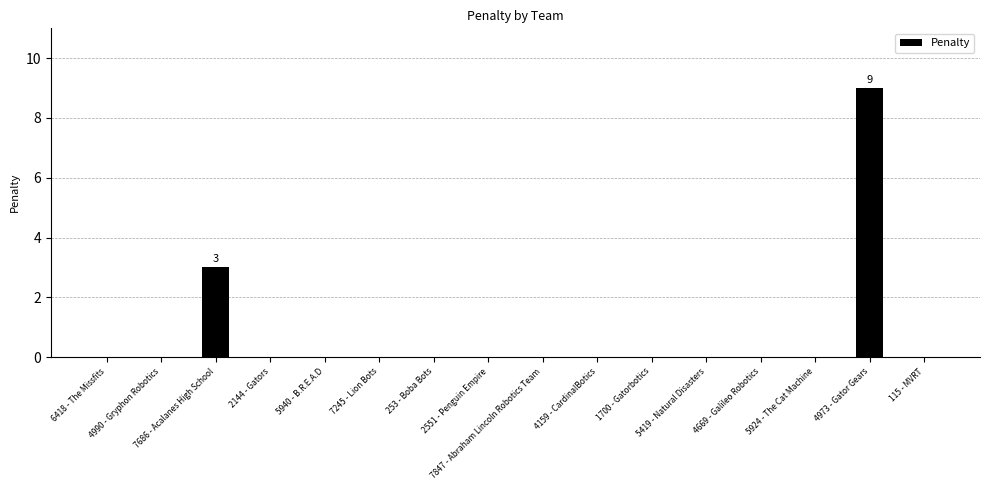

The chart shows a value of 1 at 7686 - Acalanes High School. True or false?

False